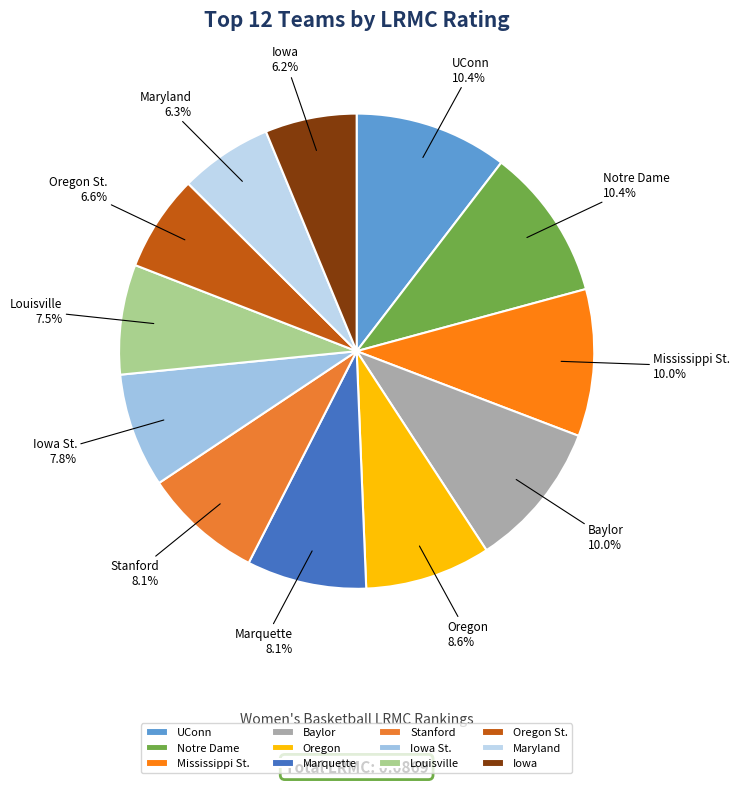

To the nearest percent, what is the average slice percentage?

8%